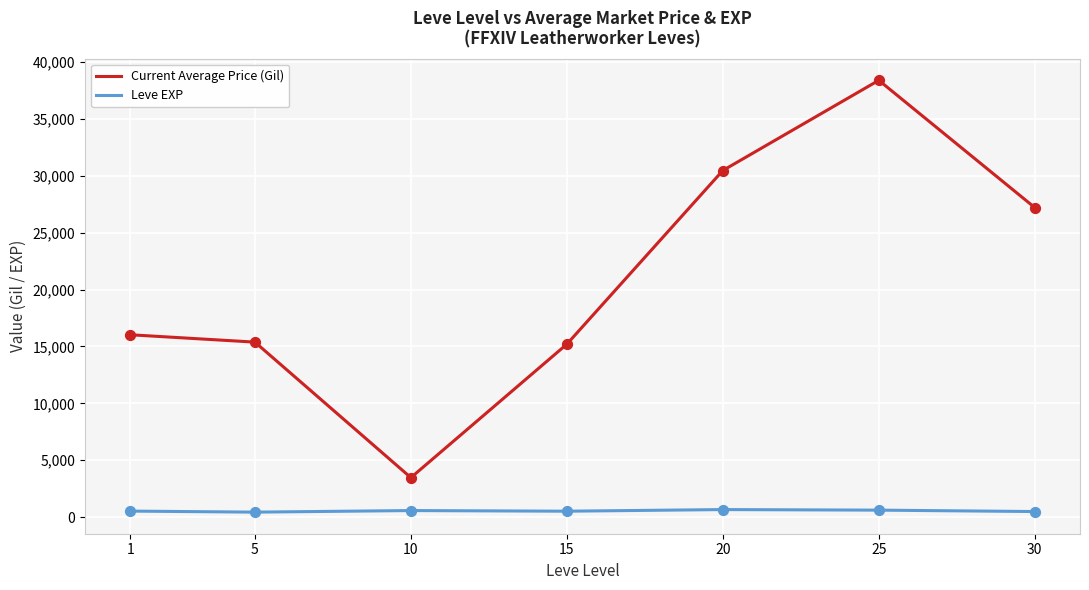

What are all the series names shown in the legend?

Current Average Price (Gil), Leve EXP